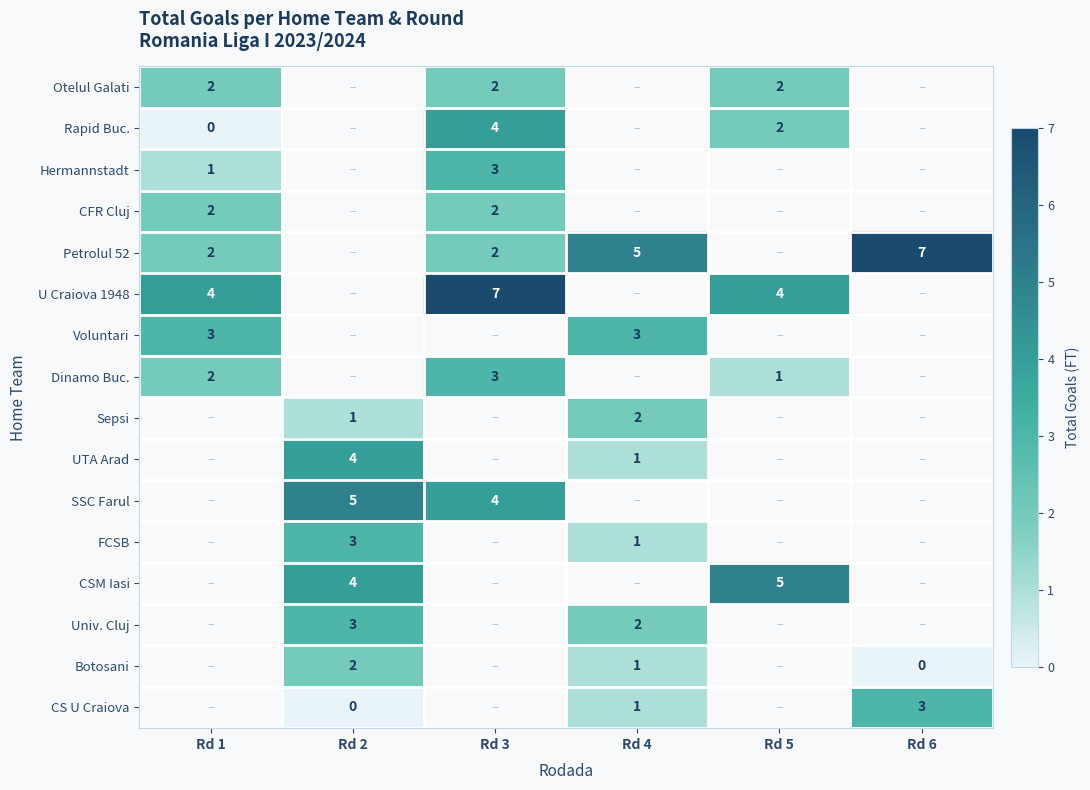

The CFR Cluj series shows 3 at Rd 3. True or false?

False